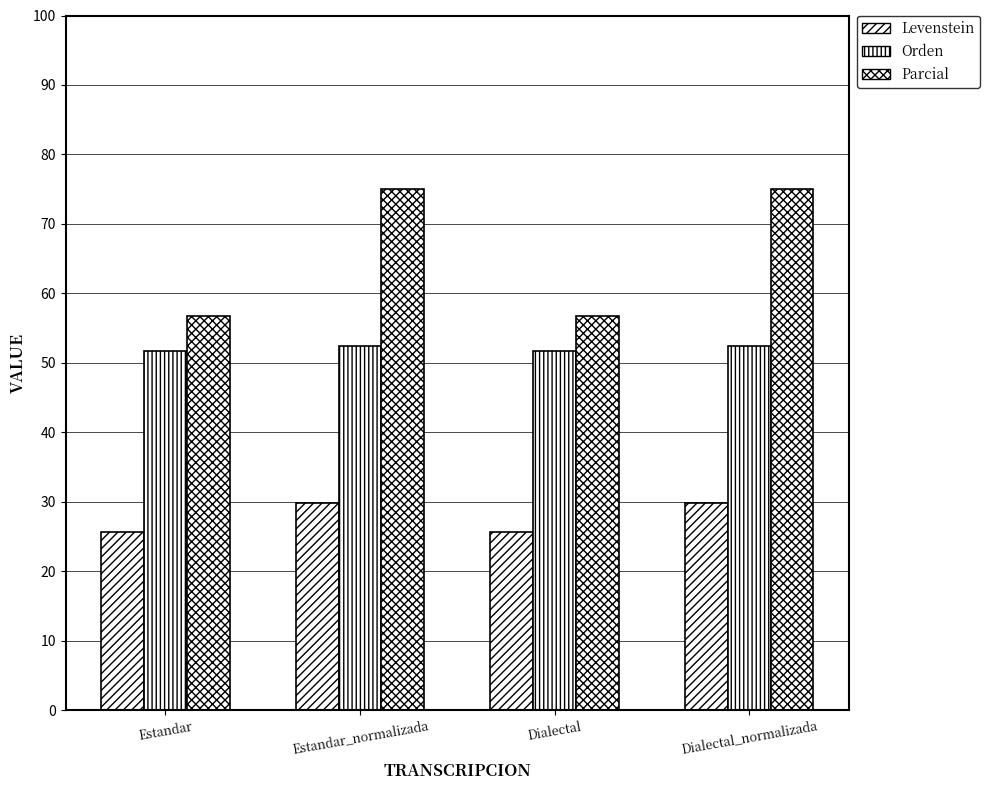

How many bars are there in each group?

3